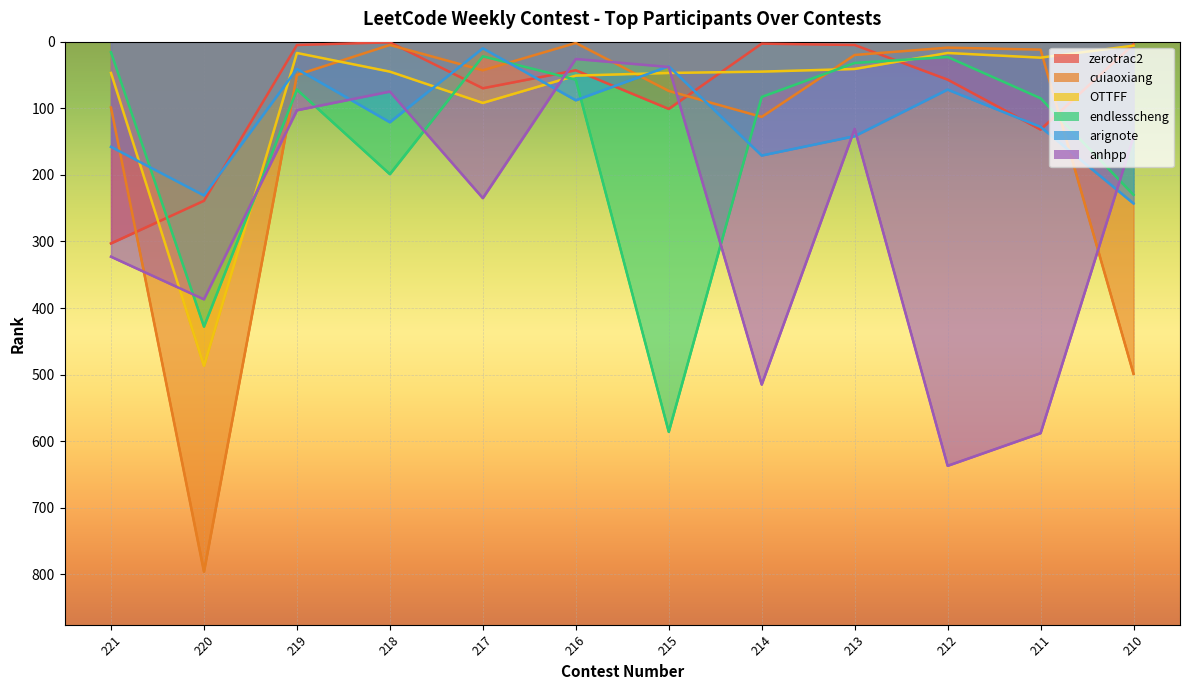

Rank the series at 216 from highest to lowest value.

arignote, endlesscheng, OTTFF, zerotrac2, anhpp, cuiaoxiang